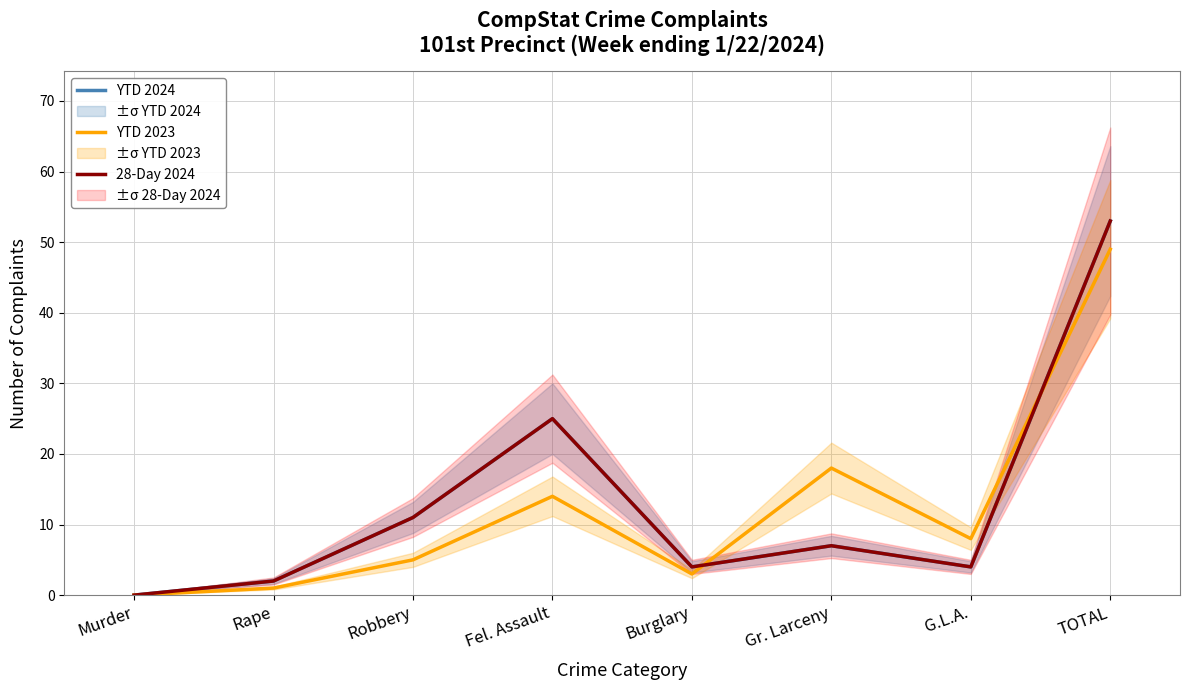

At which category is the sum across all series the highest?

TOTAL